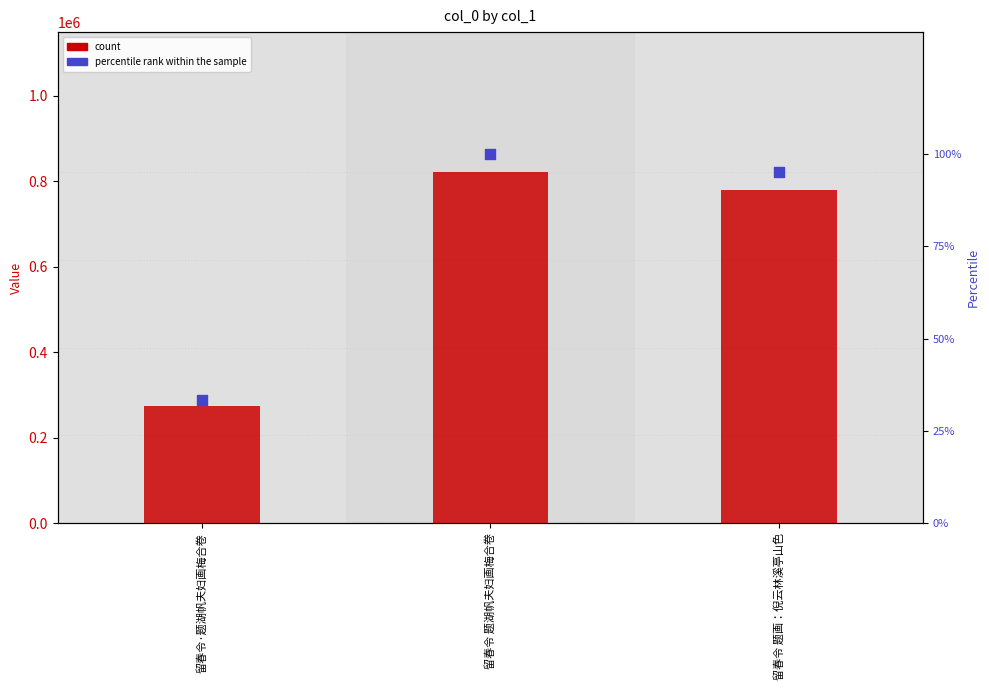

What is the total value across all series at 留春令 题湖帆夫妇画梅合卷?

821146.0